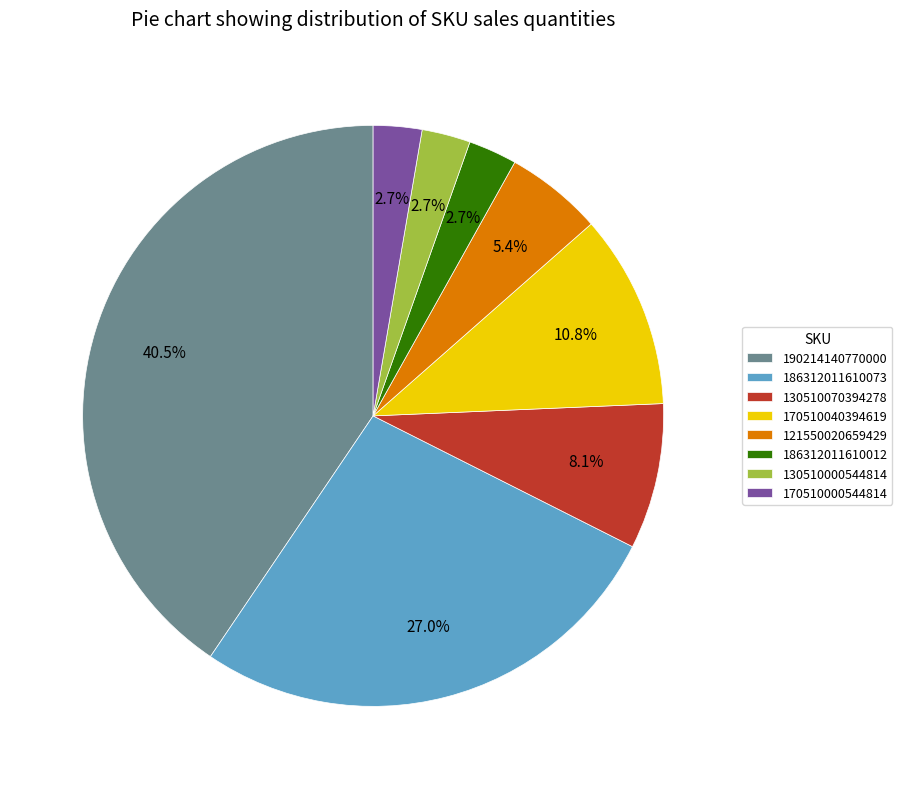

To the nearest percent, what is the average slice percentage?

12%